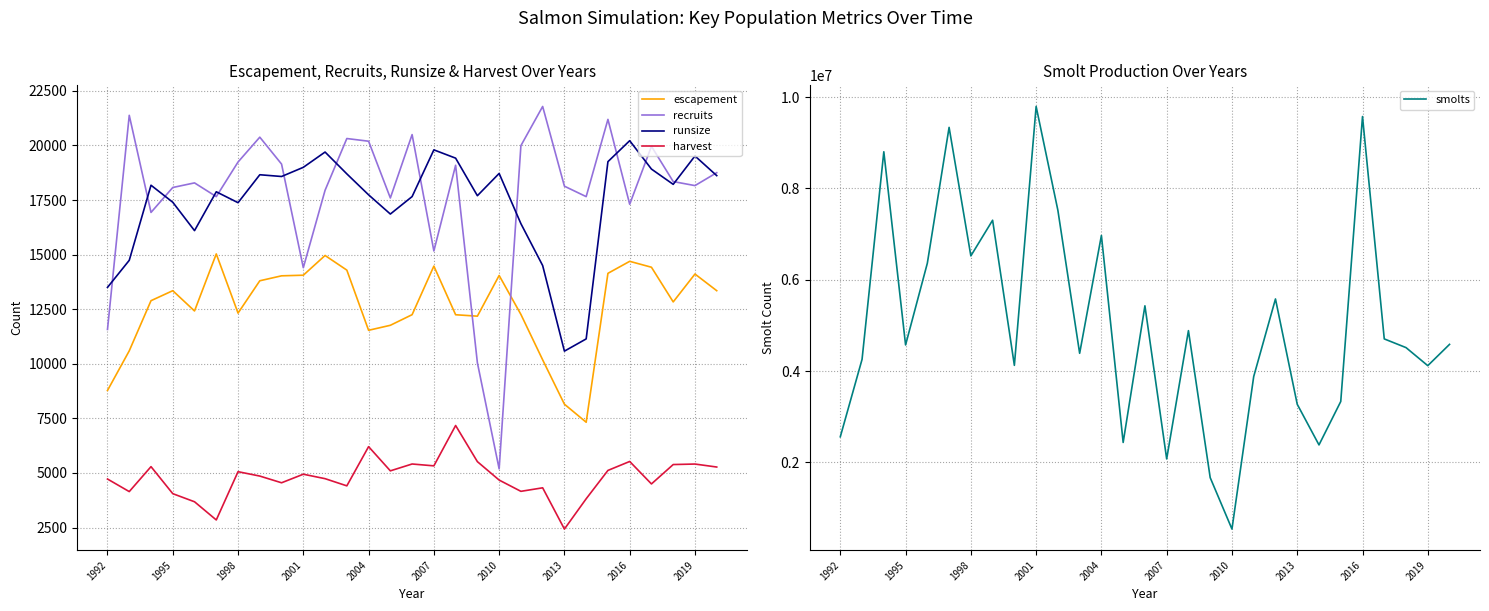

True or false: escapement has a value of 12322 at 1998.

True